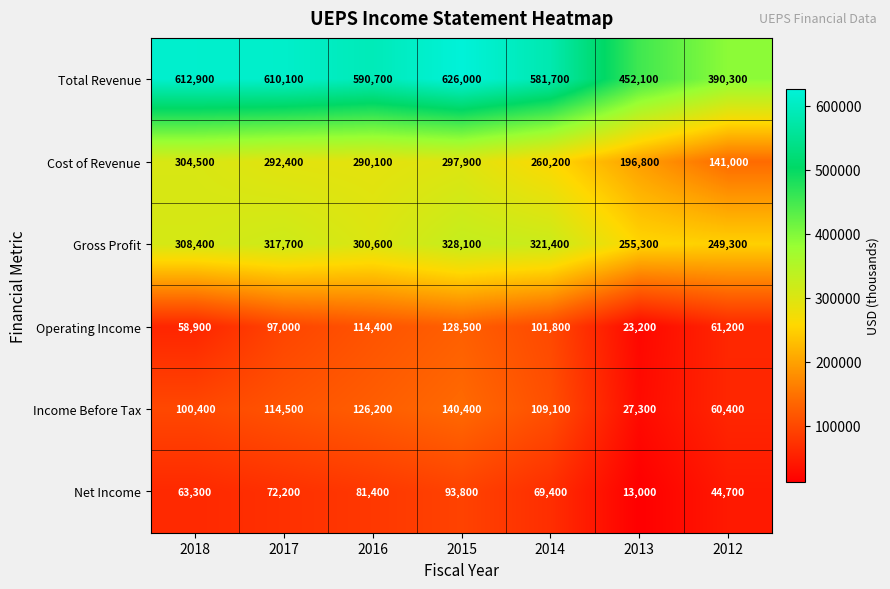

What is the maximum value shown in the chart?

626000